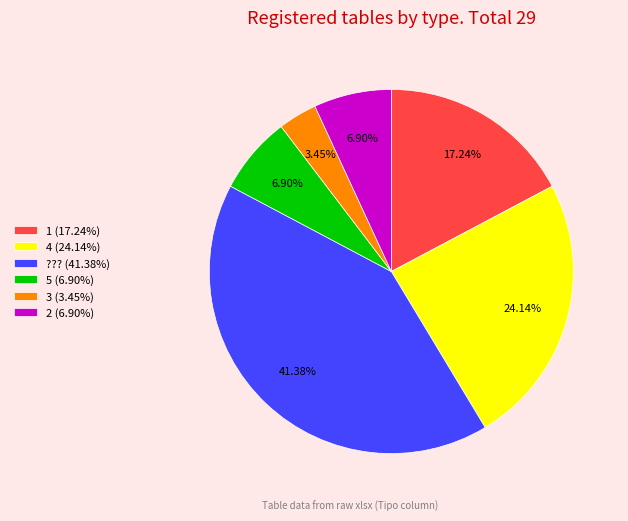

Is there any slice that represents more than half of the pie?

No